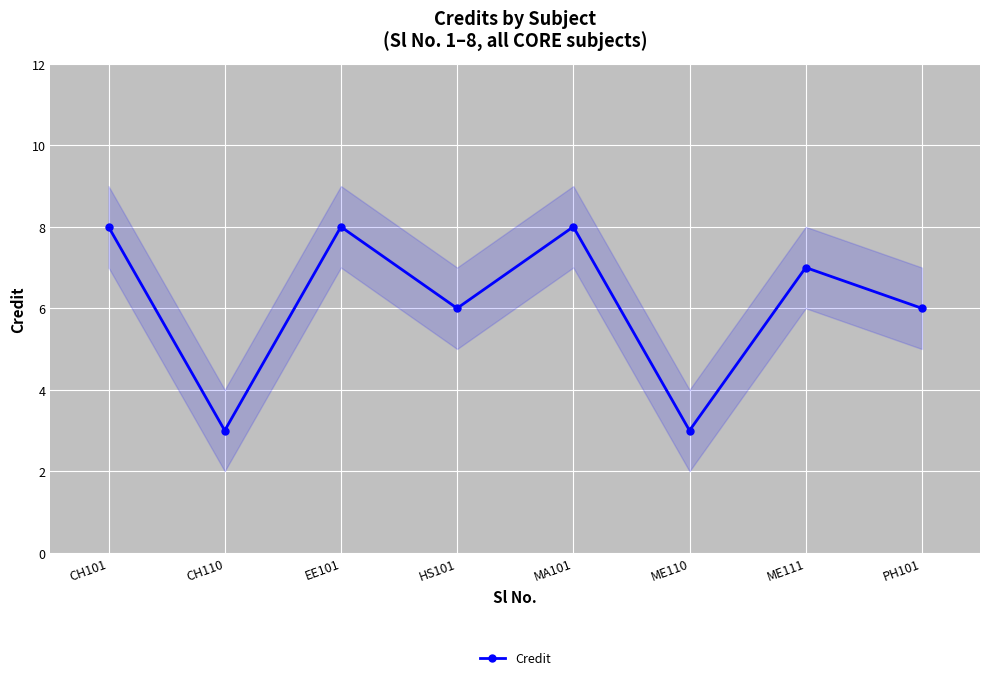

Rank the categories by value from highest to lowest.

CH101, EE101, MA101, ME111, HS101, PH101, CH110, ME110